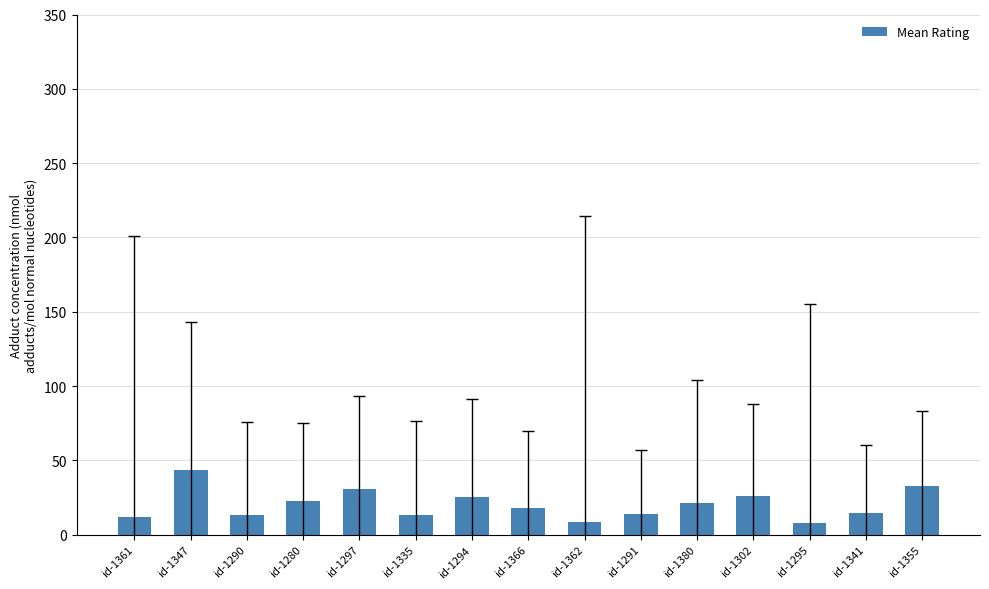

What is the ratio of the value at id-1335 to the value at id-1380?

0.6